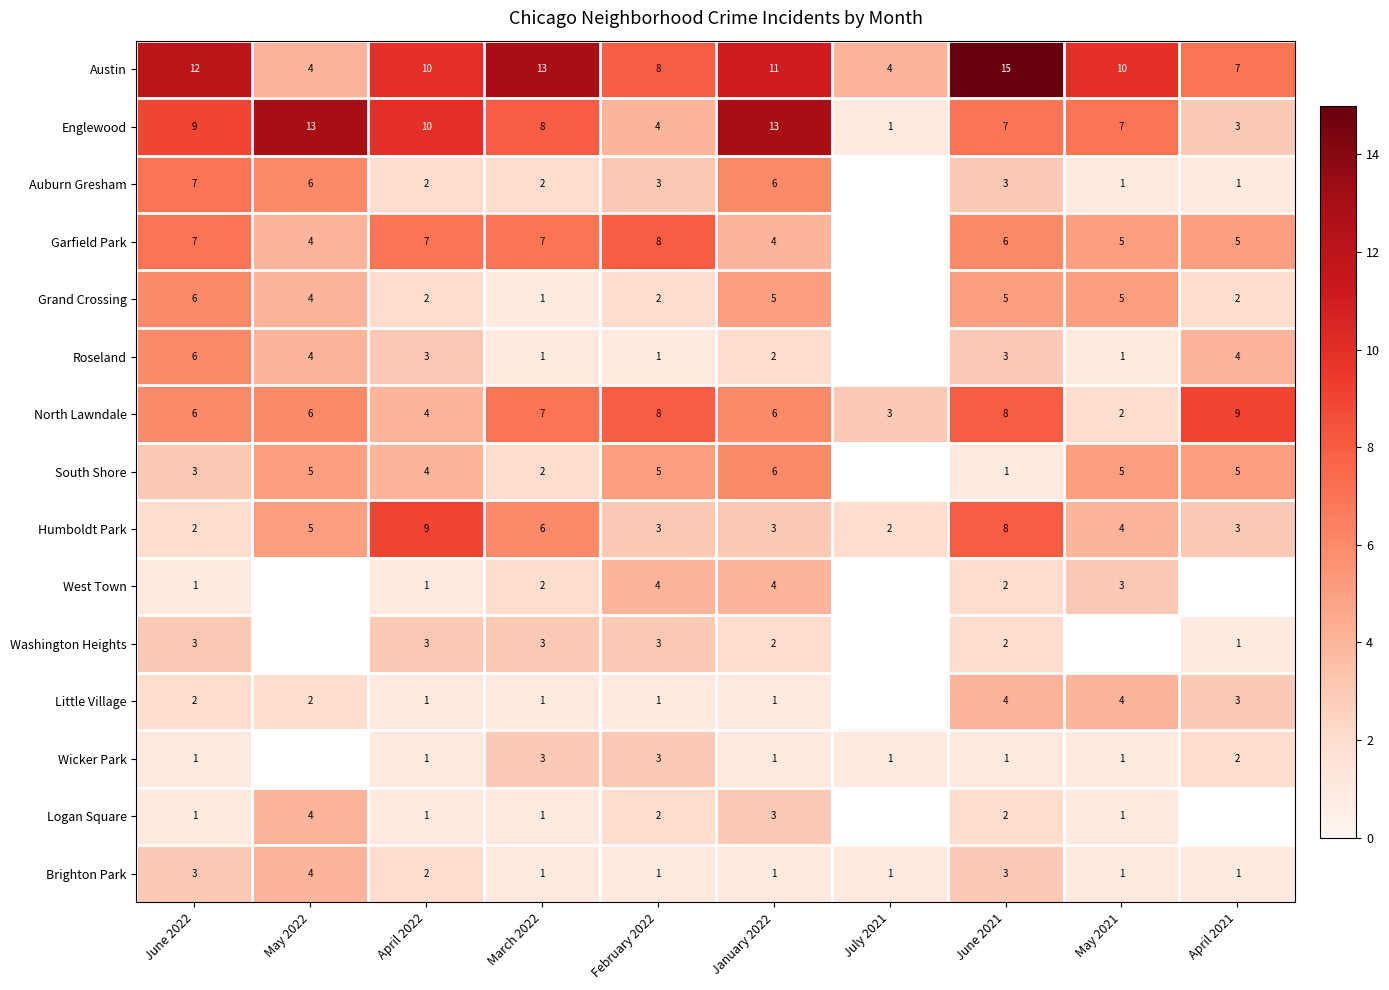

How many series are shown in this chart?

15